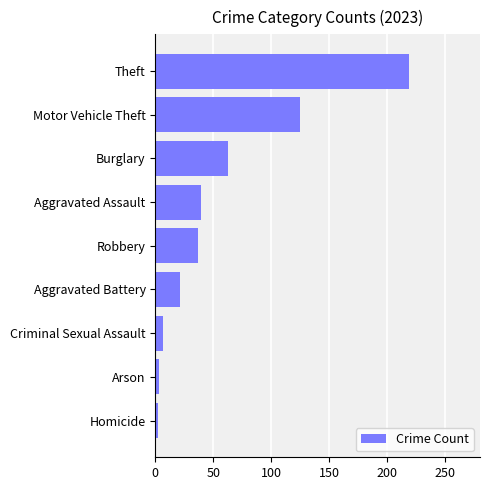

Is it true that the value at Robbery is 37?

True